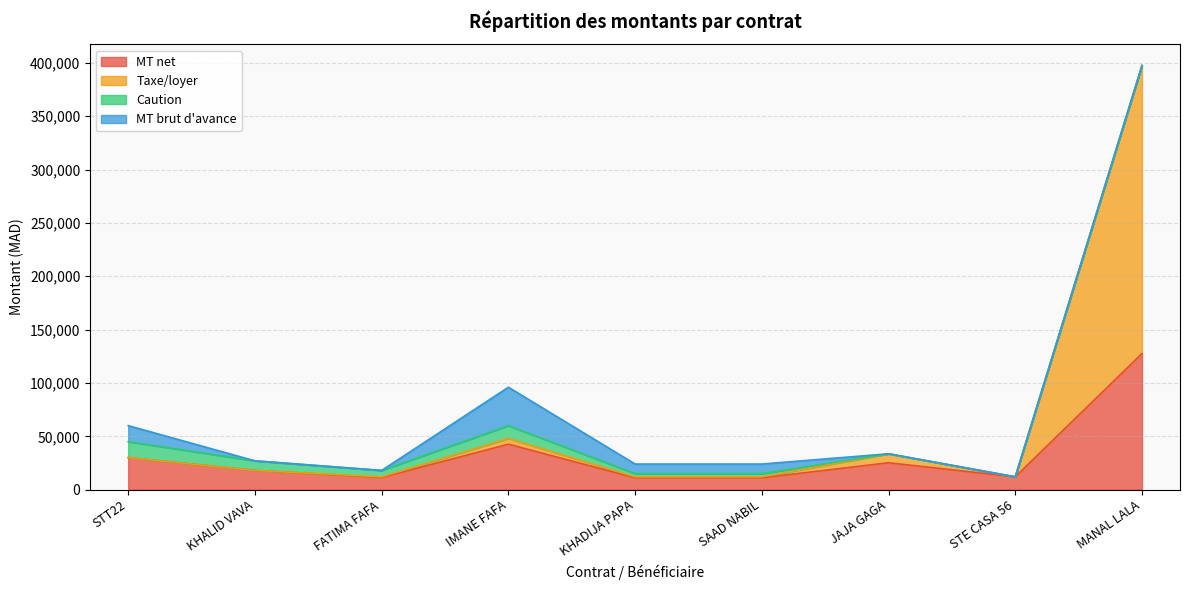

How many lines are shown in the chart?

4